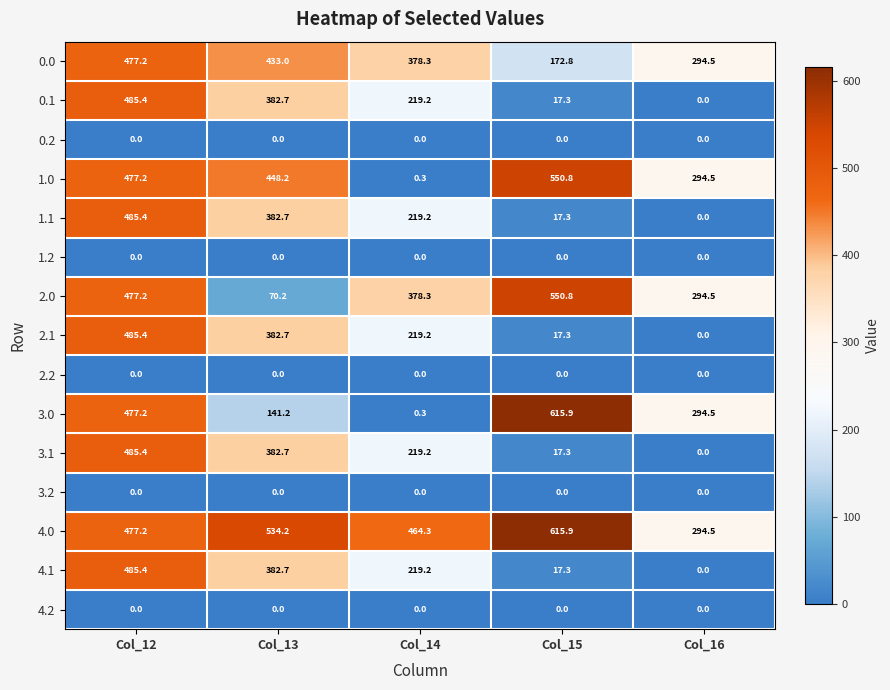

True or false: 2.1 has a value of 0.0 at Col_16.

True